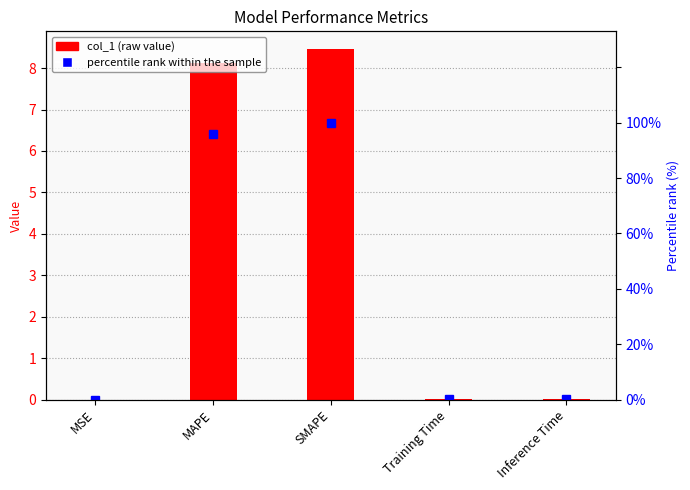

Reading left to right, transcribe all the data shown in this chart.

col_1 (raw value): MSE=0.0	MAPE=8.1	SMAPE=8.5	Training Time=0.0	Inference Time=0.0
percentile rank within the sample: MSE=0.0	MAPE=95.9	SMAPE=100.0	Training Time=0.1	Inference Time=0.1